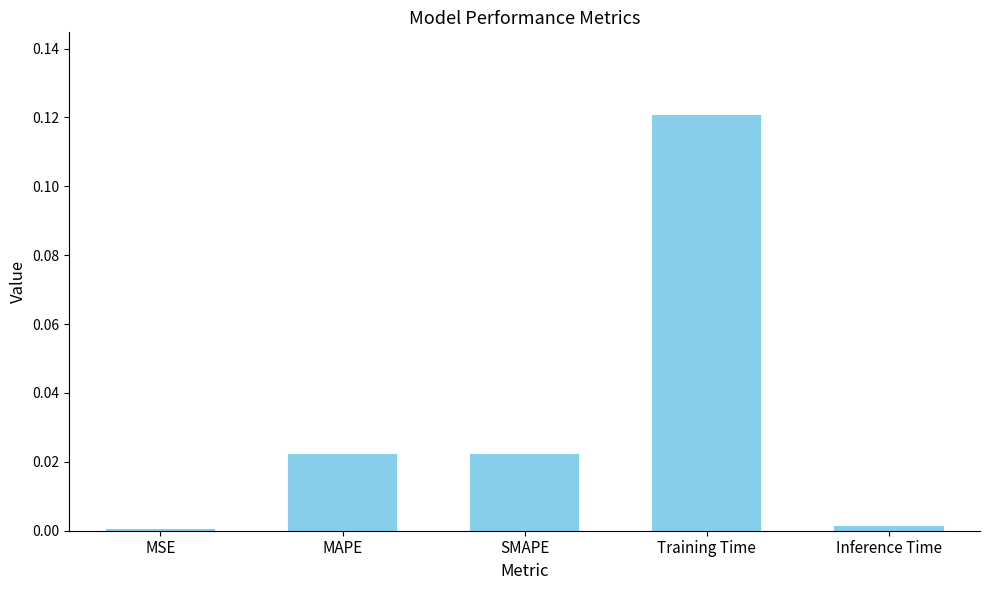

True or false: the data shows 0.0 at MSE.

True